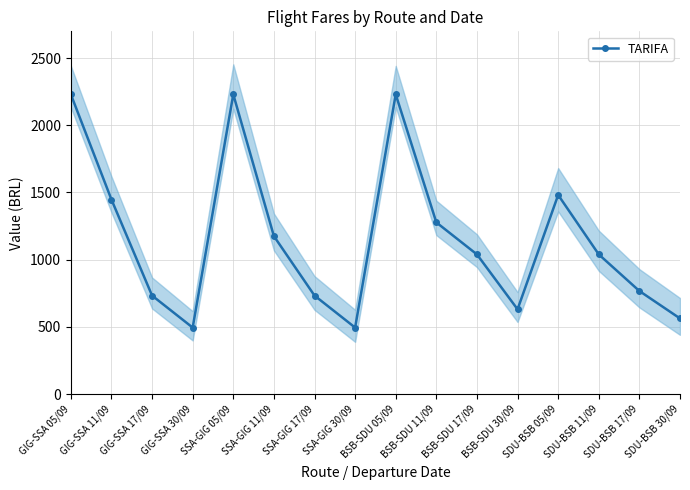

Does the chart display data point markers on the line(s)?

Yes